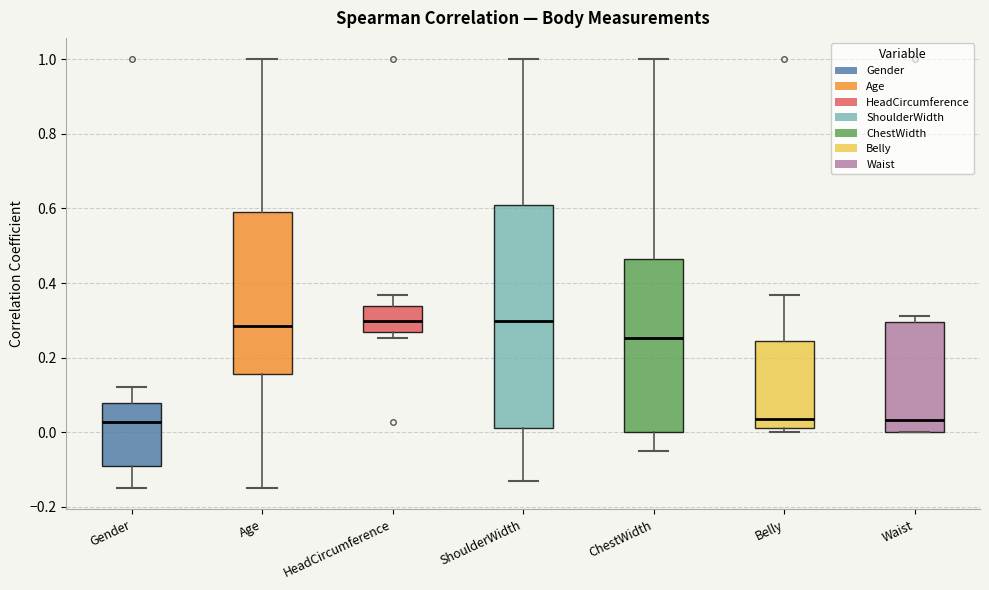

Reading left to right, read every box against the y-axis: the position of its median line, the range the box covers, and the ends of its whiskers. The values are not printed on the chart, so give them approximately, as read against the axis.

Gender: median 0.02, box -0.10 to 0.08, whiskers -0.14 to 0.12
Age: median 0.28, box 0.16 to 0.60, whiskers -0.14 to 1.00
HeadCircumference: median 0.30, box 0.26 to 0.34, whiskers 0.26 (just below the box's lower edge) to 0.36
ShoulderWidth: median 0.30, box 0.02 to 0.60, whiskers -0.14 to 1.00
ChestWidth: median 0.26, box 0.00 to 0.46, whiskers -0.06 to 1.00
Belly: median 0.04, box 0.02 to 0.24, whiskers 0.00 to 0.36
Waist: median 0.04, box 0.00 to 0.30, whiskers 0.00 to 0.32